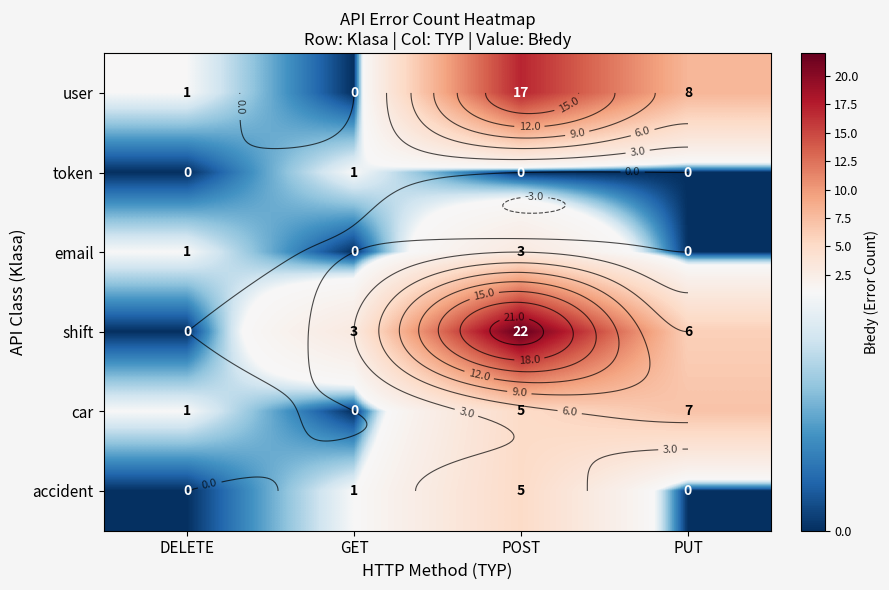

Count the number of categories in the chart.

4